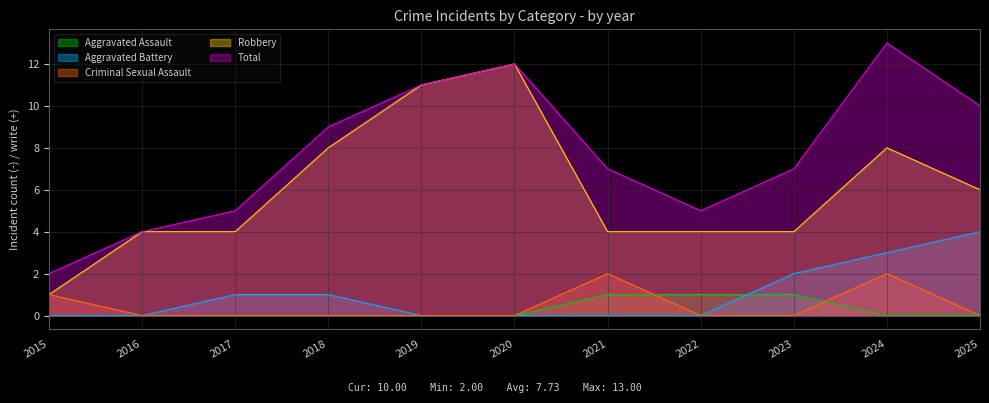

Which has a higher value, 2023 or 2019?

2023